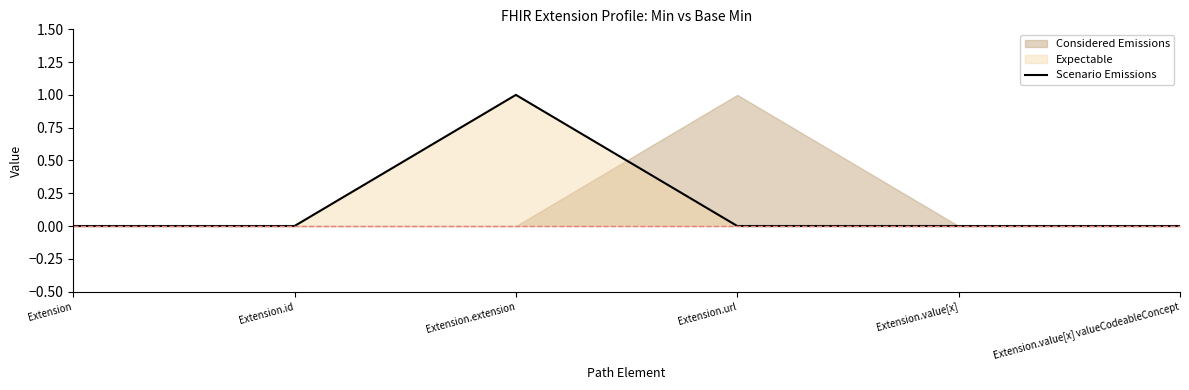

The chart shows a value of 0 at Extension.url. True or false?

False